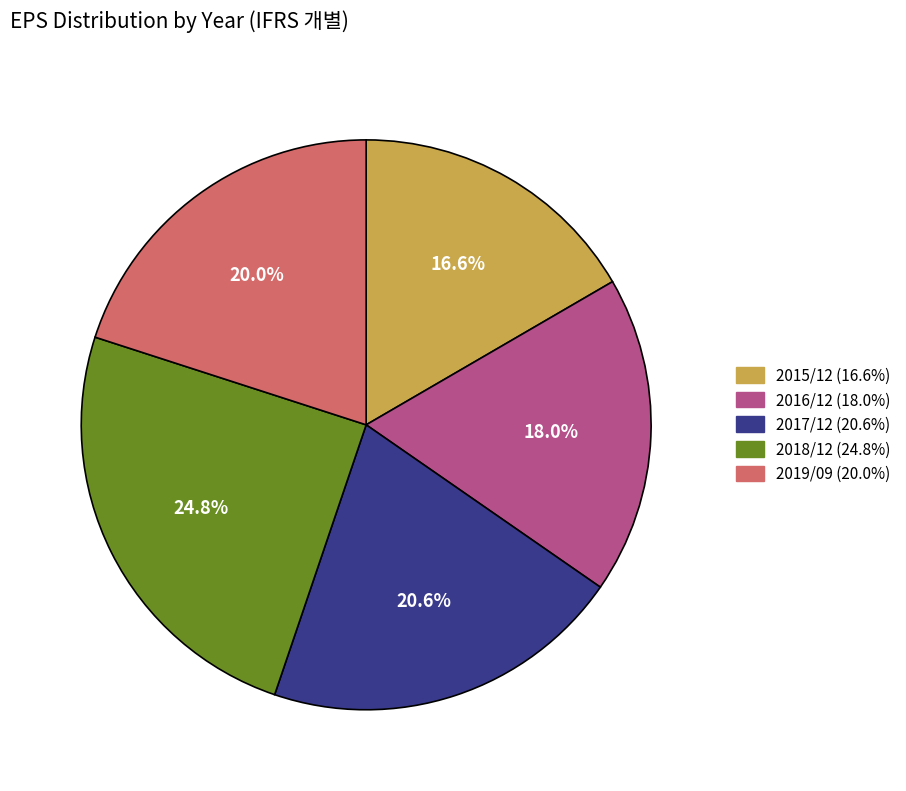

Is the sum of 2018/12 and 2015/12 greater than half?

No